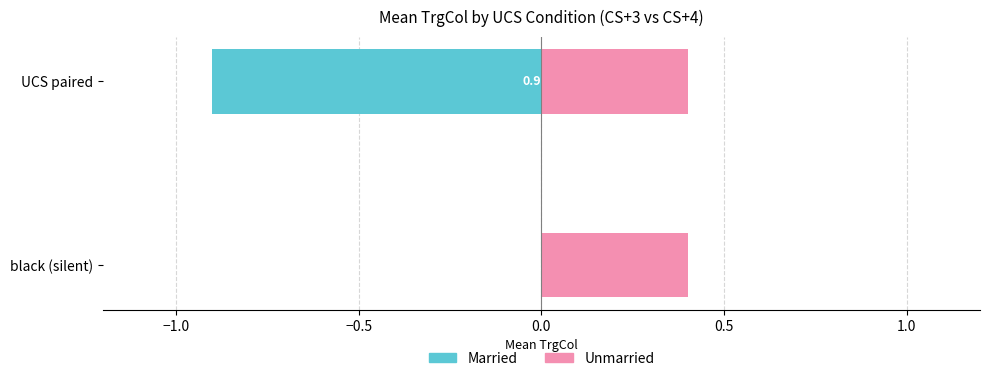

How many values in Married are below zero?

1